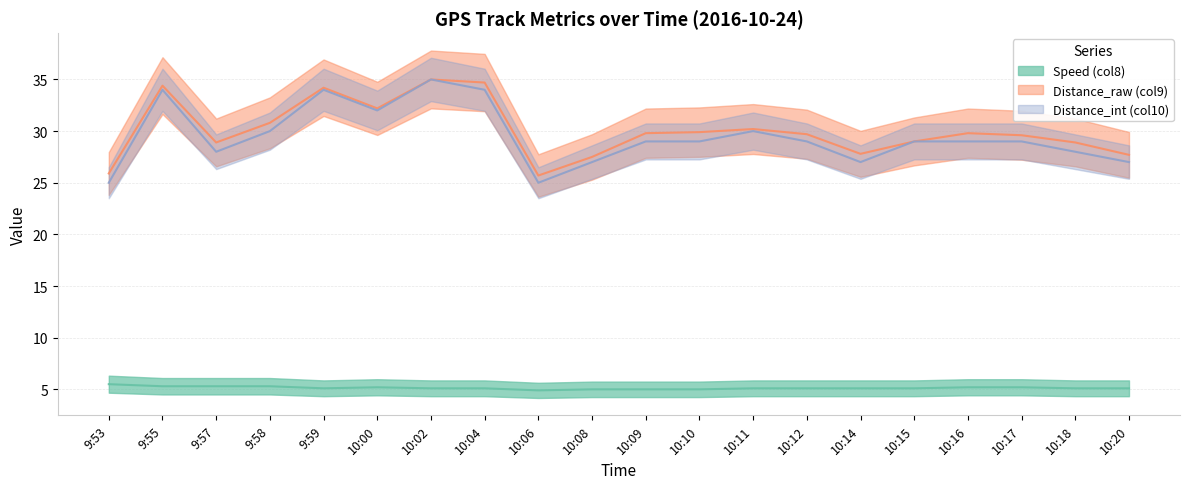

The Distance_int (col10) series shows 32.0 at 10:00. True or false?

True